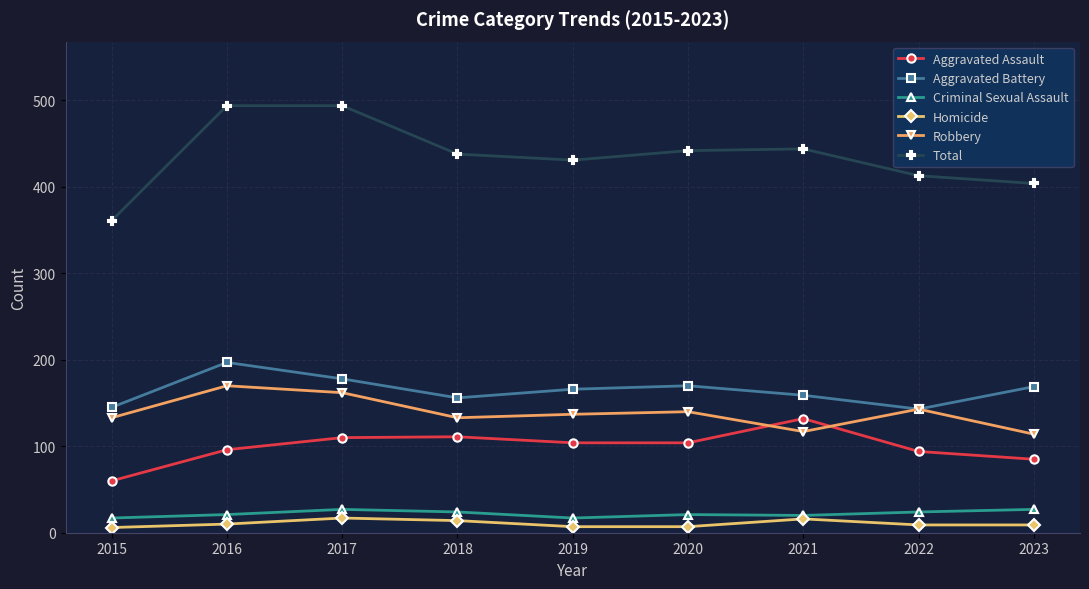

The Robbery series shows 297 at 2016. True or false?

False